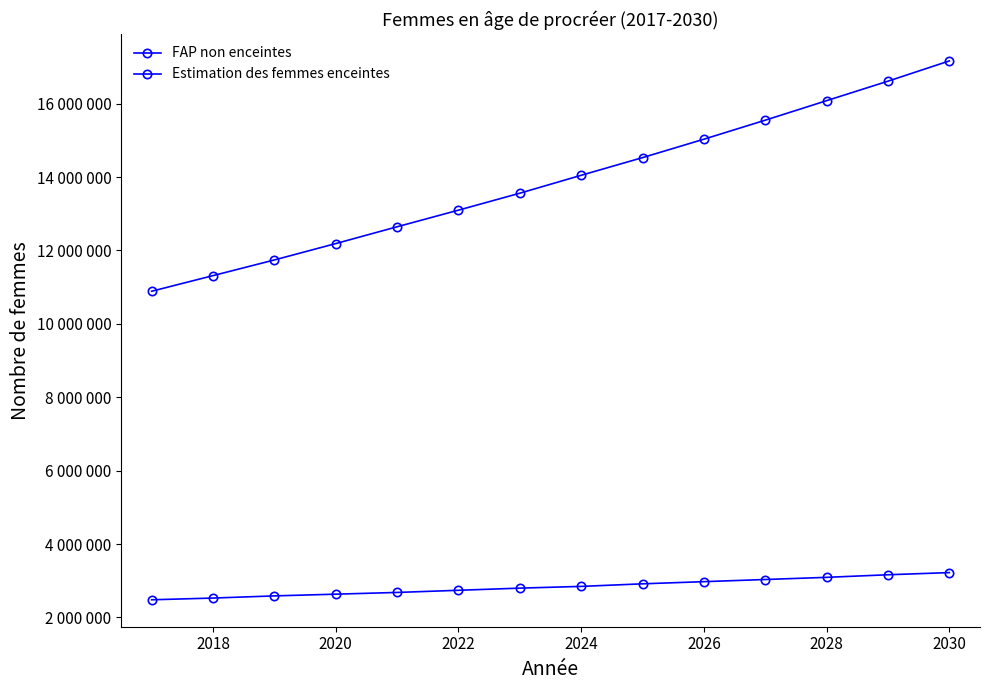

Does the chart have visible grid lines?

No